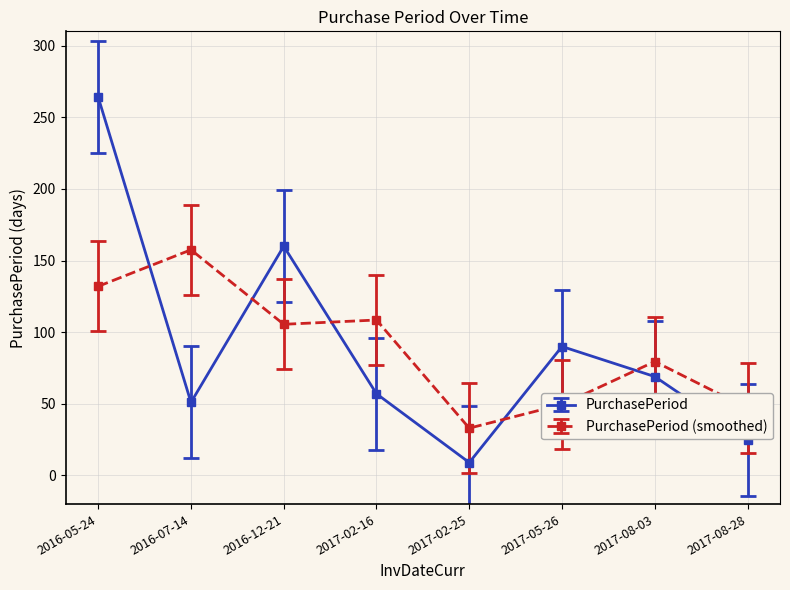

What is the sum of the PurchasePeriod (smoothed) values at 2016-12-21 and 2016-07-14?

263.0